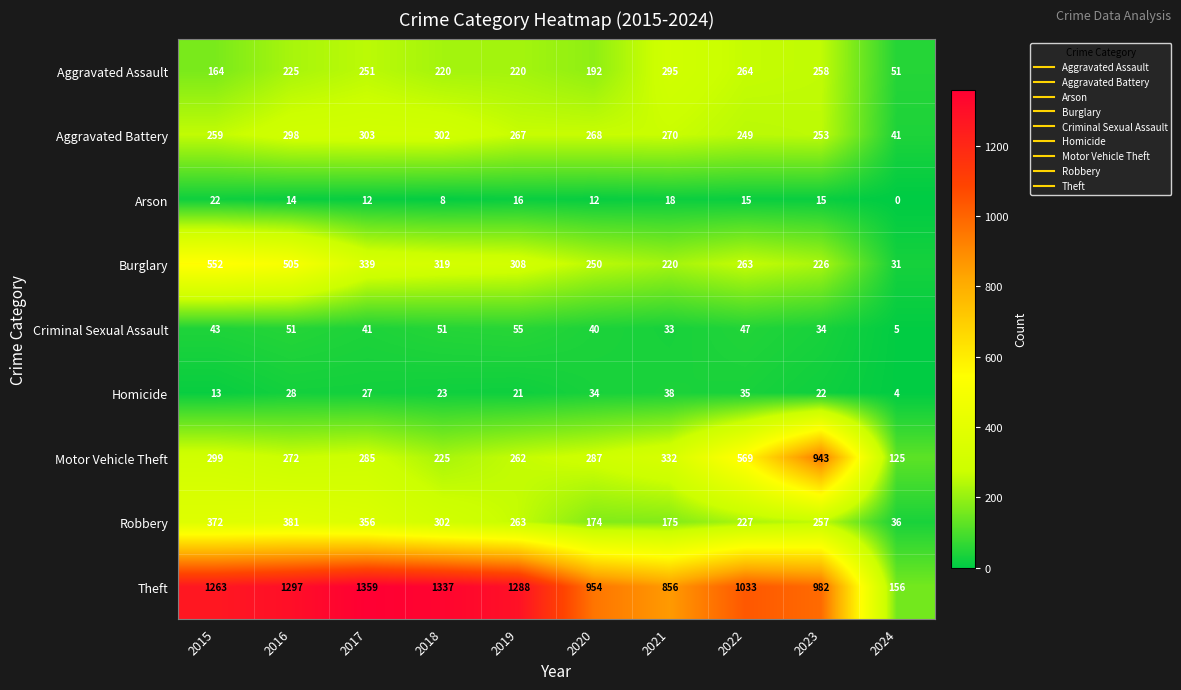

Is it true that Burglary equals 138 at 2016?

False